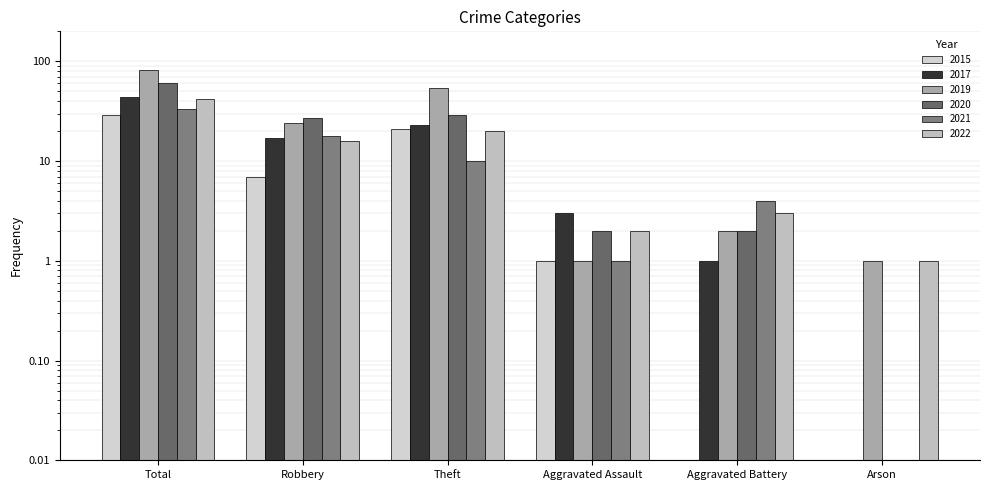

Where does the 2017 series first go above 17?

Total